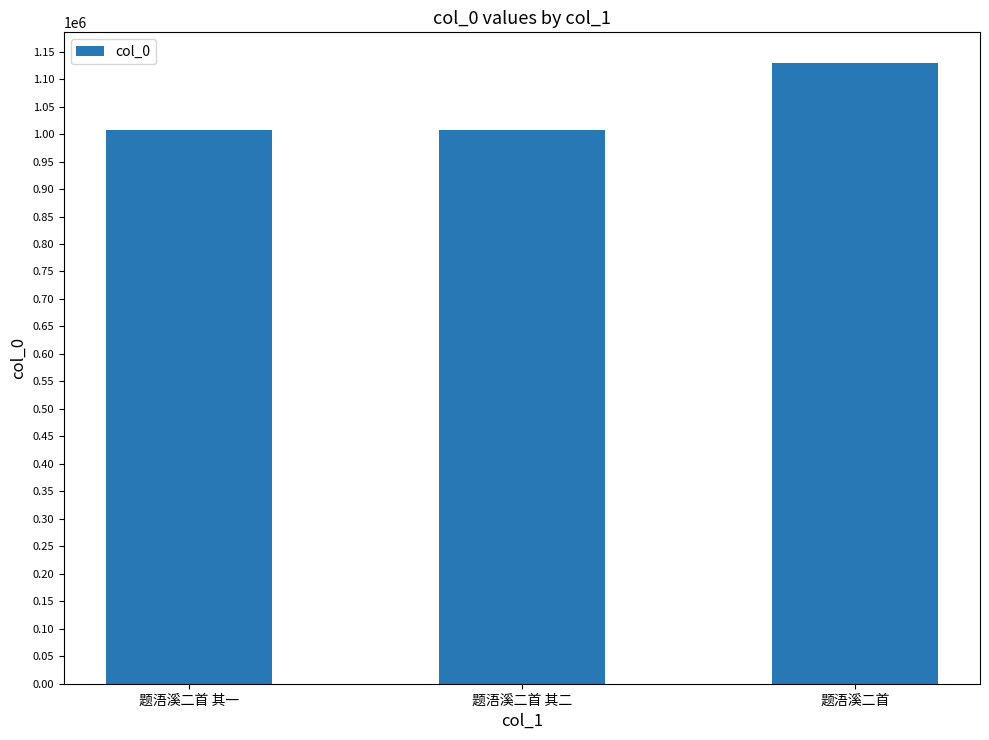

What is the value of the 3rd bar from the left?

1128681